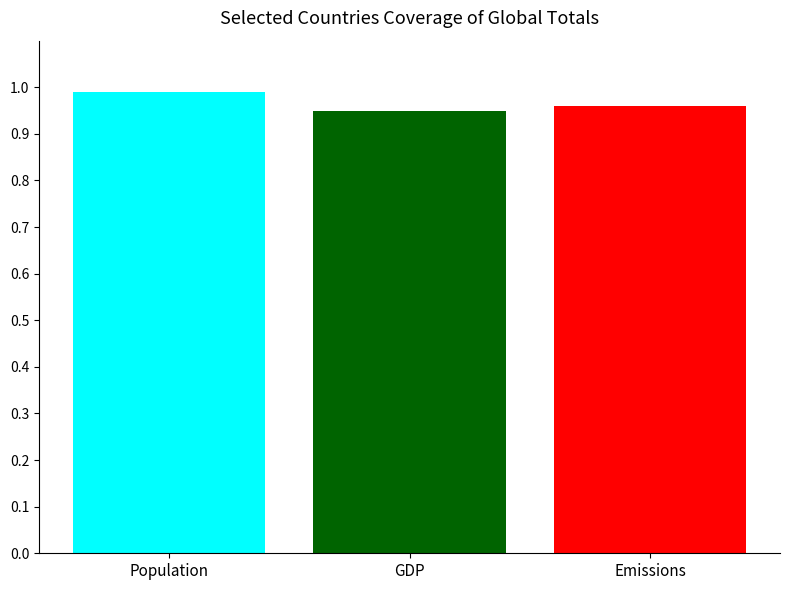

Which category has the highest value across all series?

Population